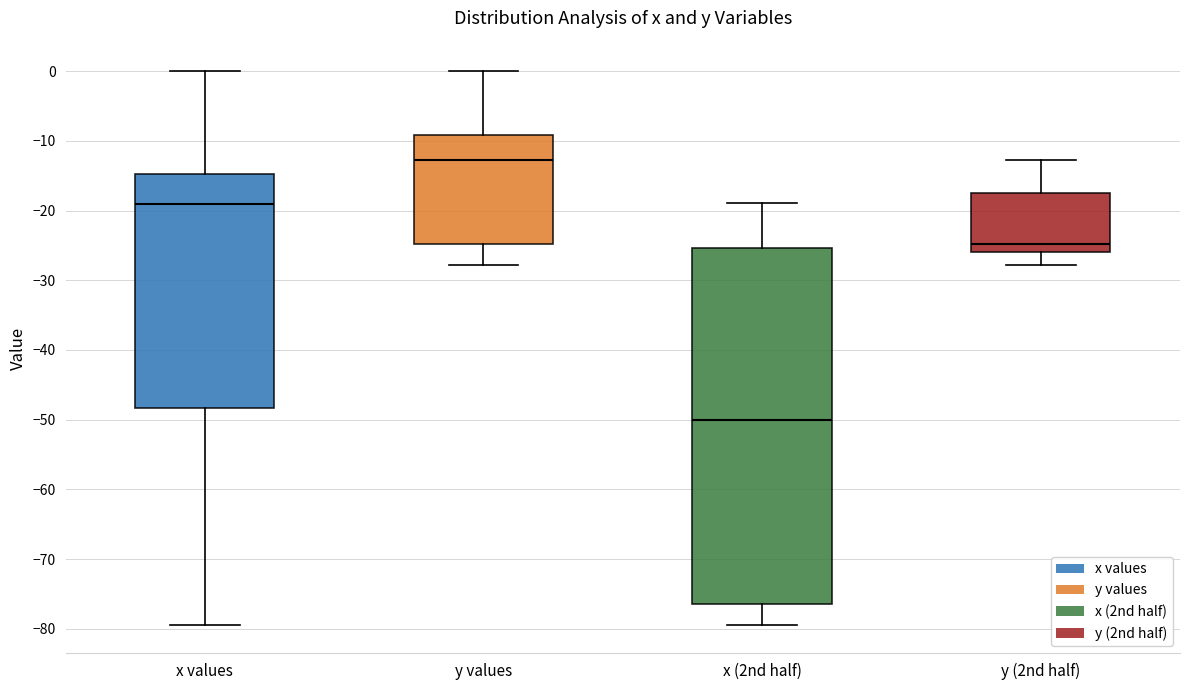

Comparing the boxes themselves (not the whiskers), which one is the tallest?

x (2nd half)